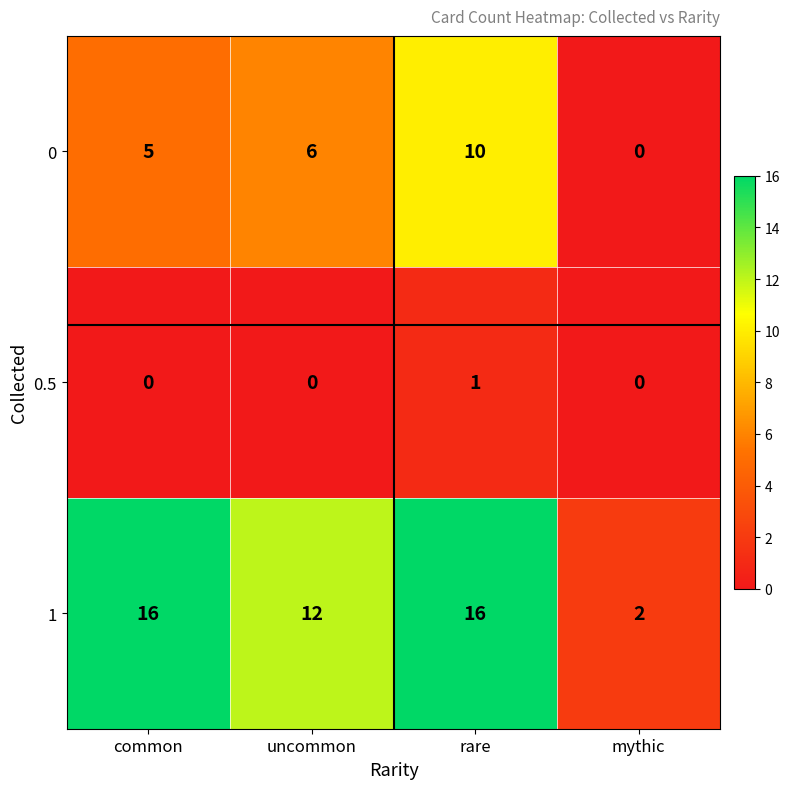

The 0.5 series shows 0 at mythic. True or false?

True